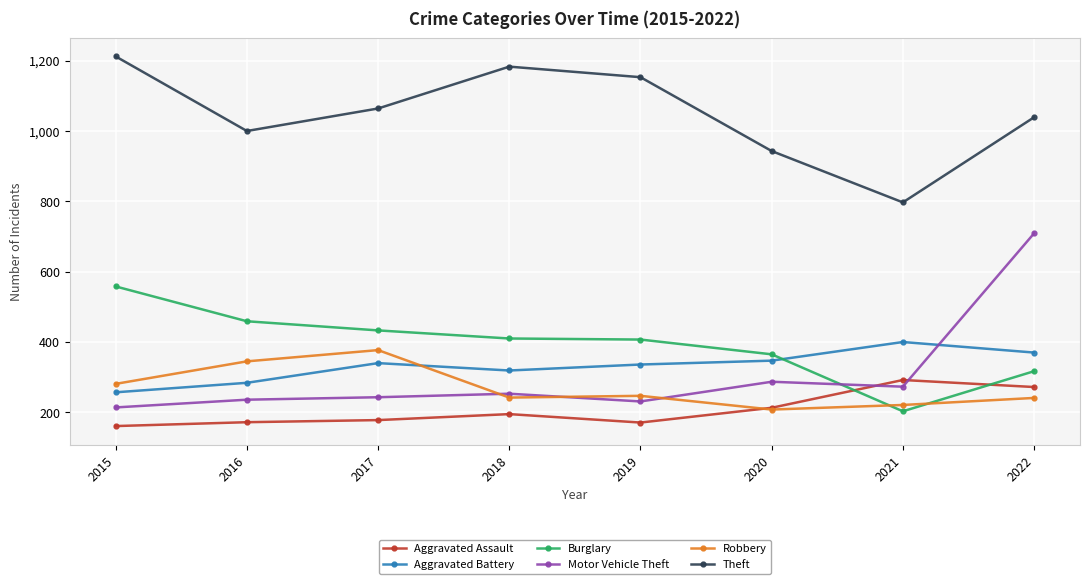

Where is the first local minimum for Theft?

2016